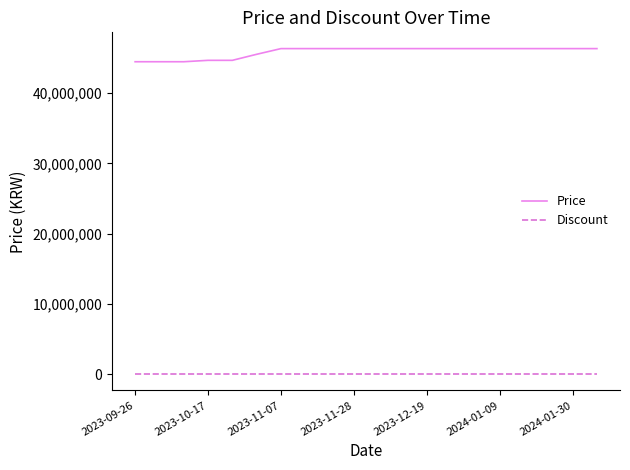

How many series are shown in this chart?

2